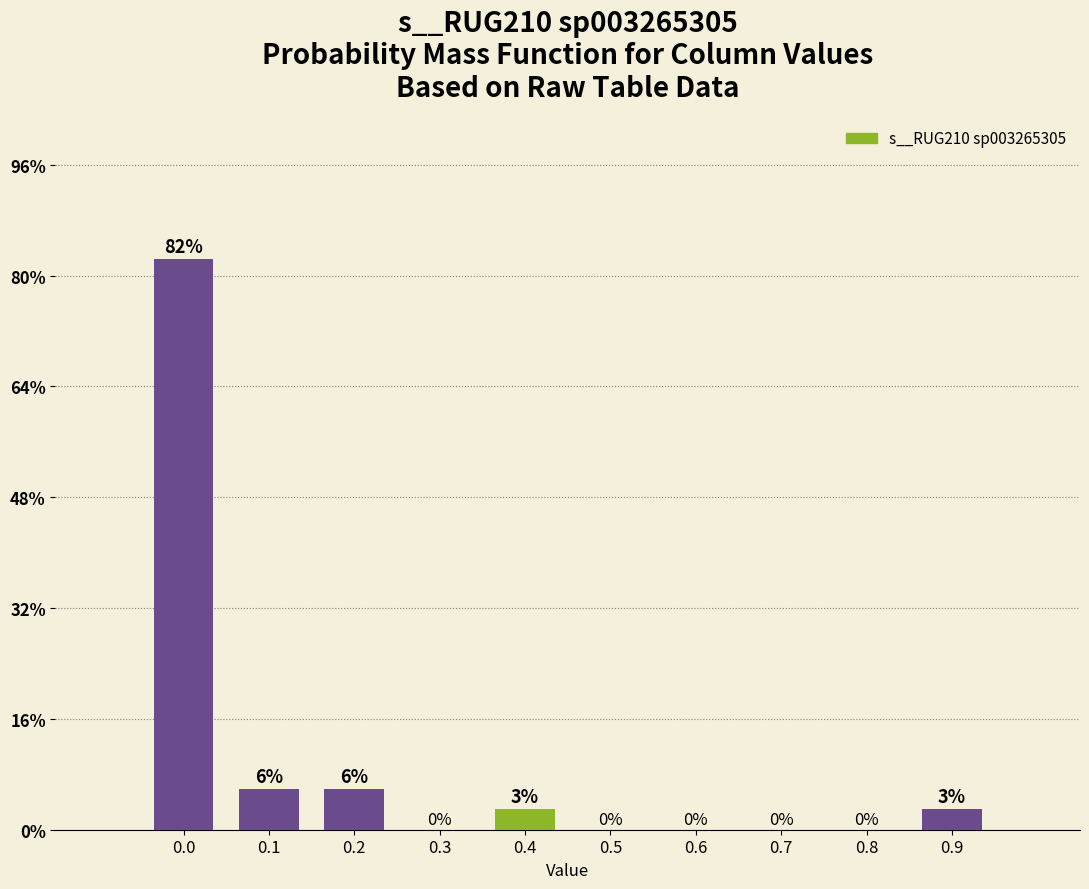

True or false: the data shows 49.7 at 0.0.

False